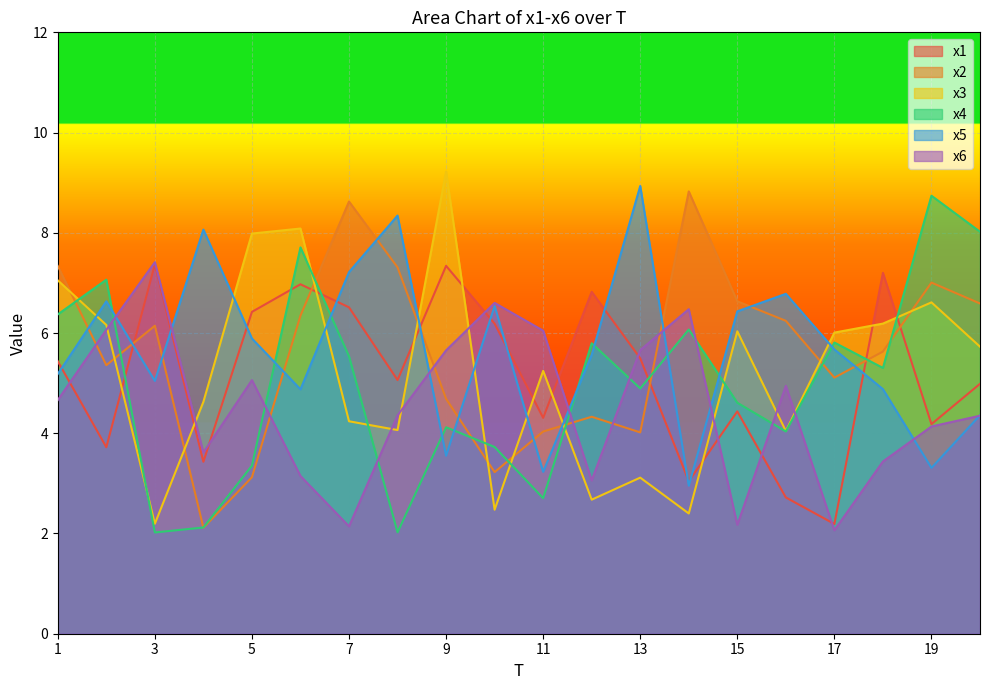

What is the value of the x6 point at the 14th from the left?

6.5